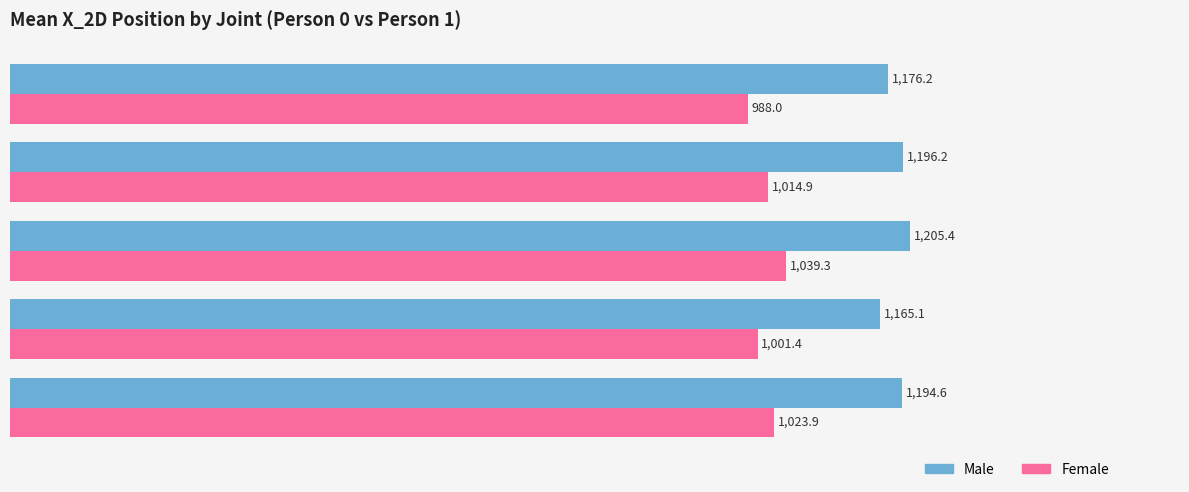

At how many categories does at least one series exceed 1050?

5